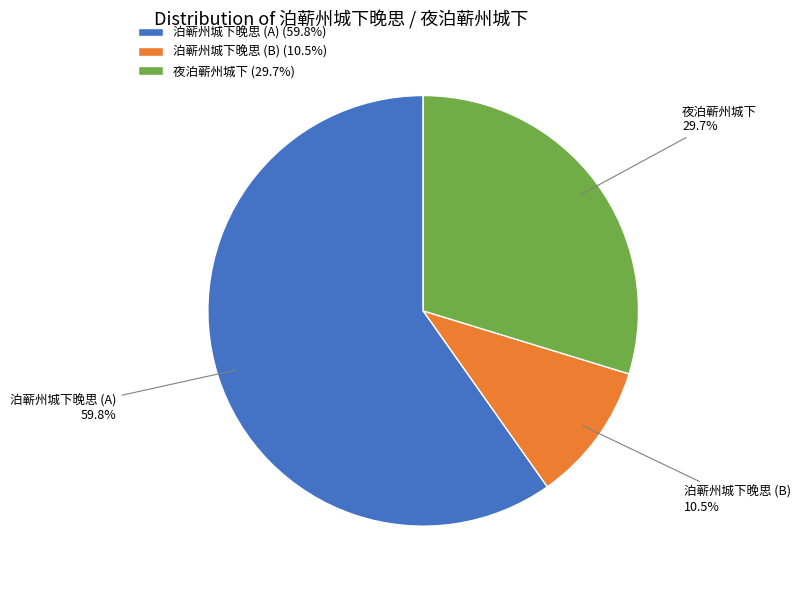

Is there any slice that represents more than half of the pie?

Yes